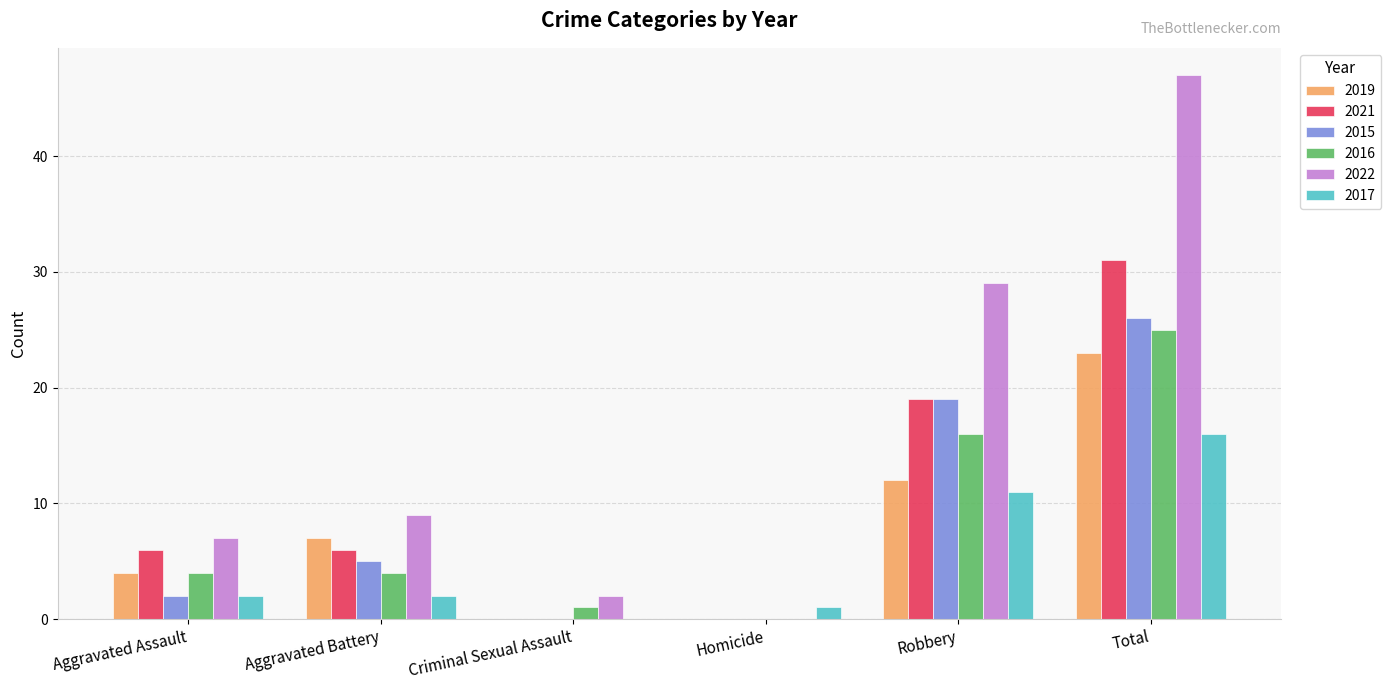

Is it true that 2015 equals 2 at Aggravated Assault?

True